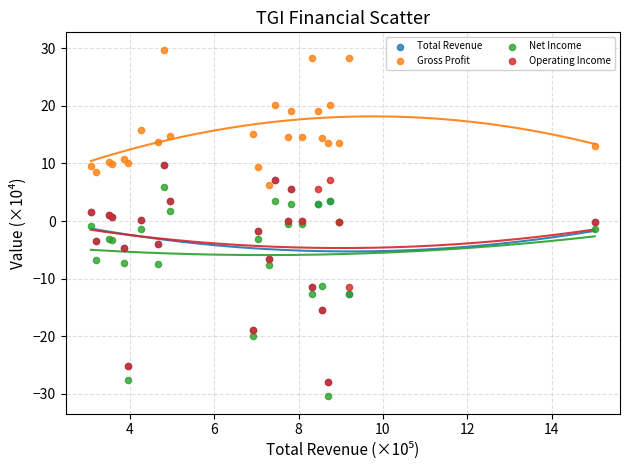

Which series contains the highest Y value?

Gross Profit